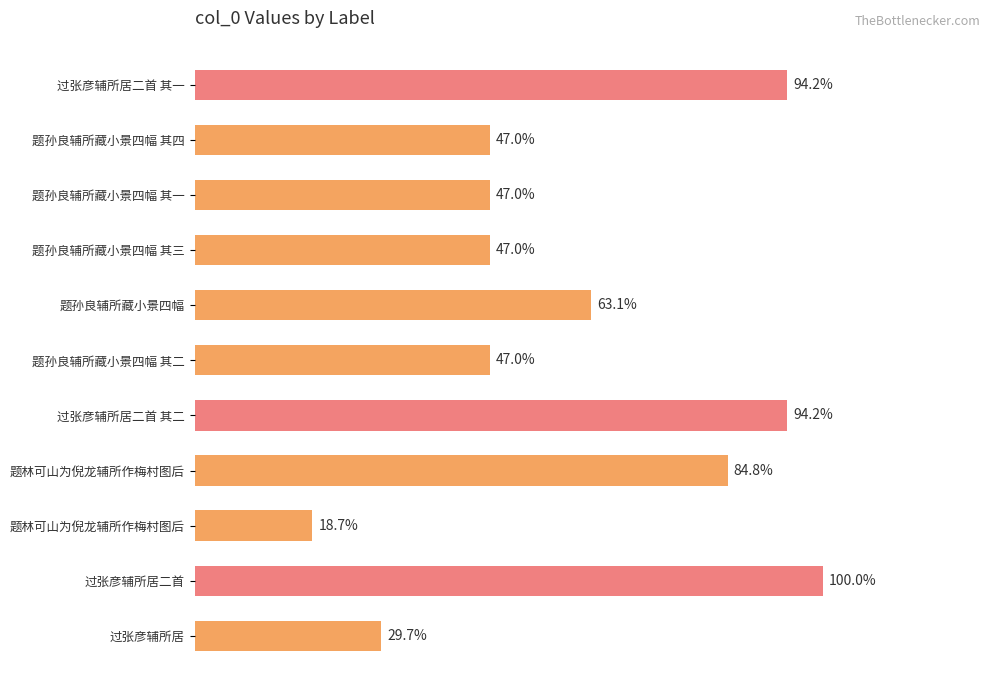

Does the chart contain stacked bars?

No